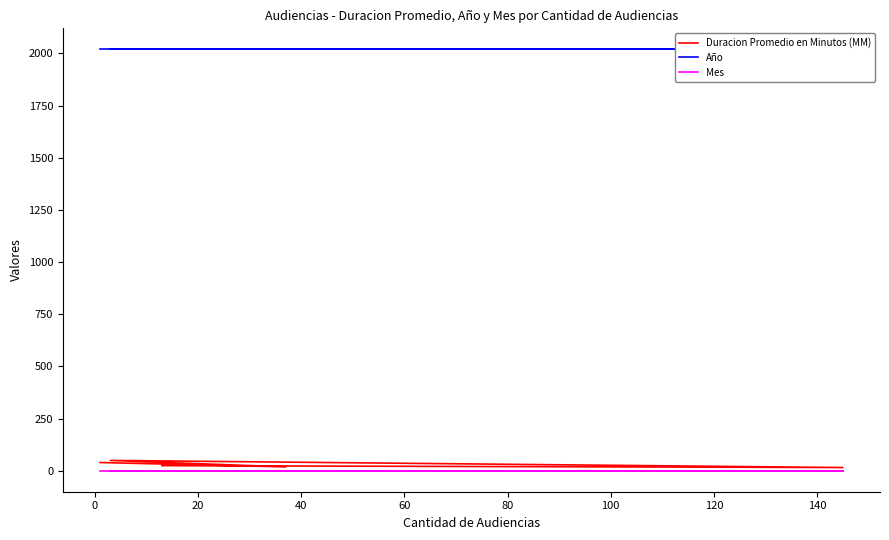

Is it true that Duracion Promedio en Minutos (MM) equals 50 at 20?

True